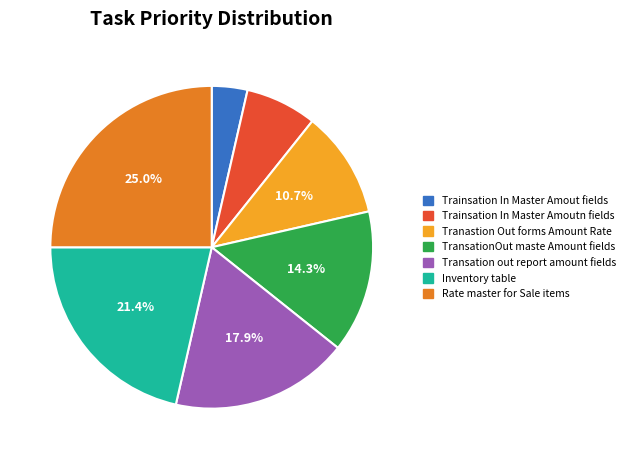

Which category has the smallest portion of the pie?

Trainsation In Master Amout fields